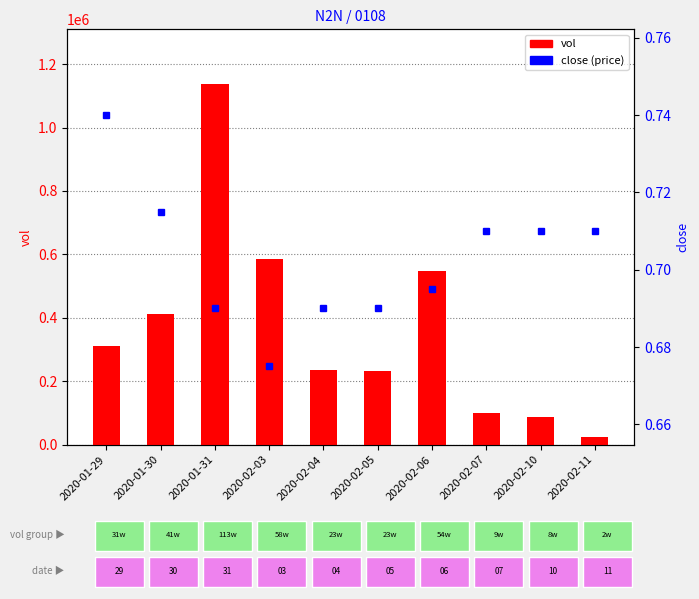

Which has a higher value, 2020-02-10 or 2020-02-04?

2020-02-04